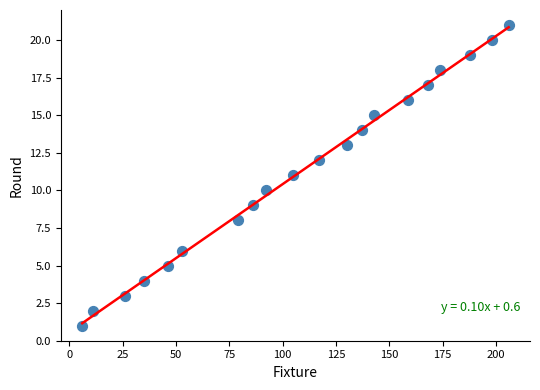

What is the range of Y values (max minus min)?

20